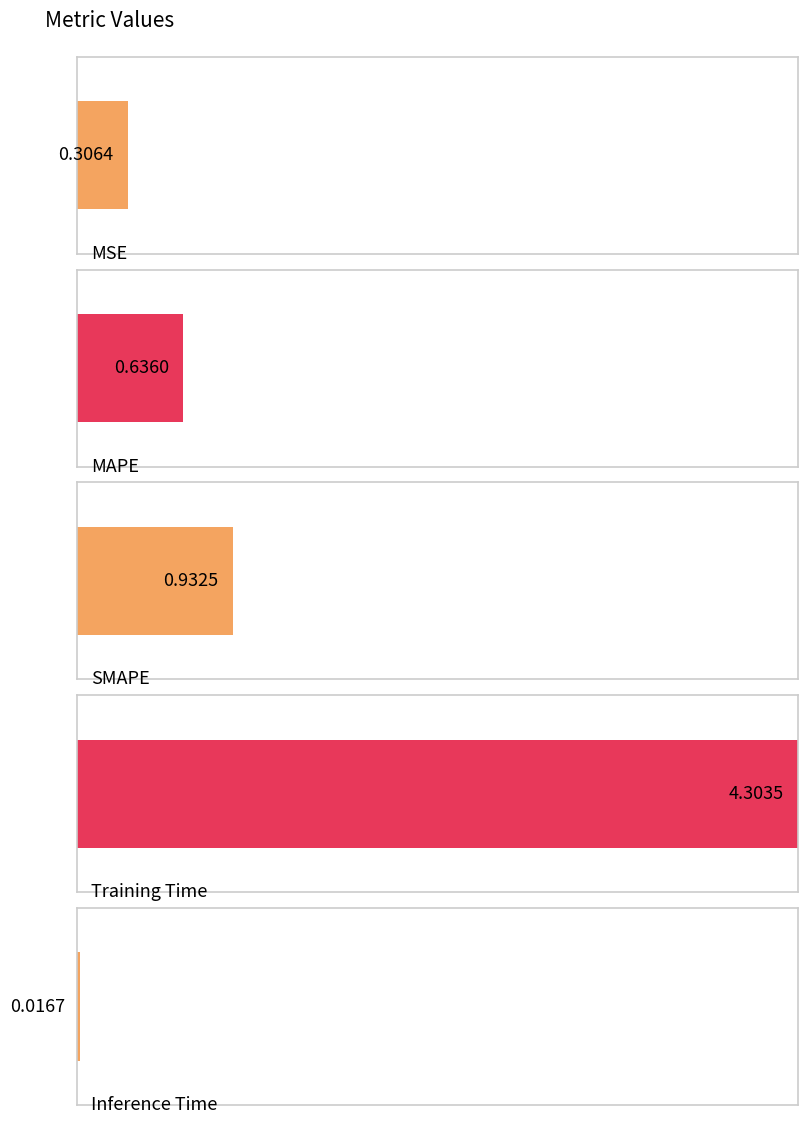

What is the difference between the maximum and minimum values?

4.3